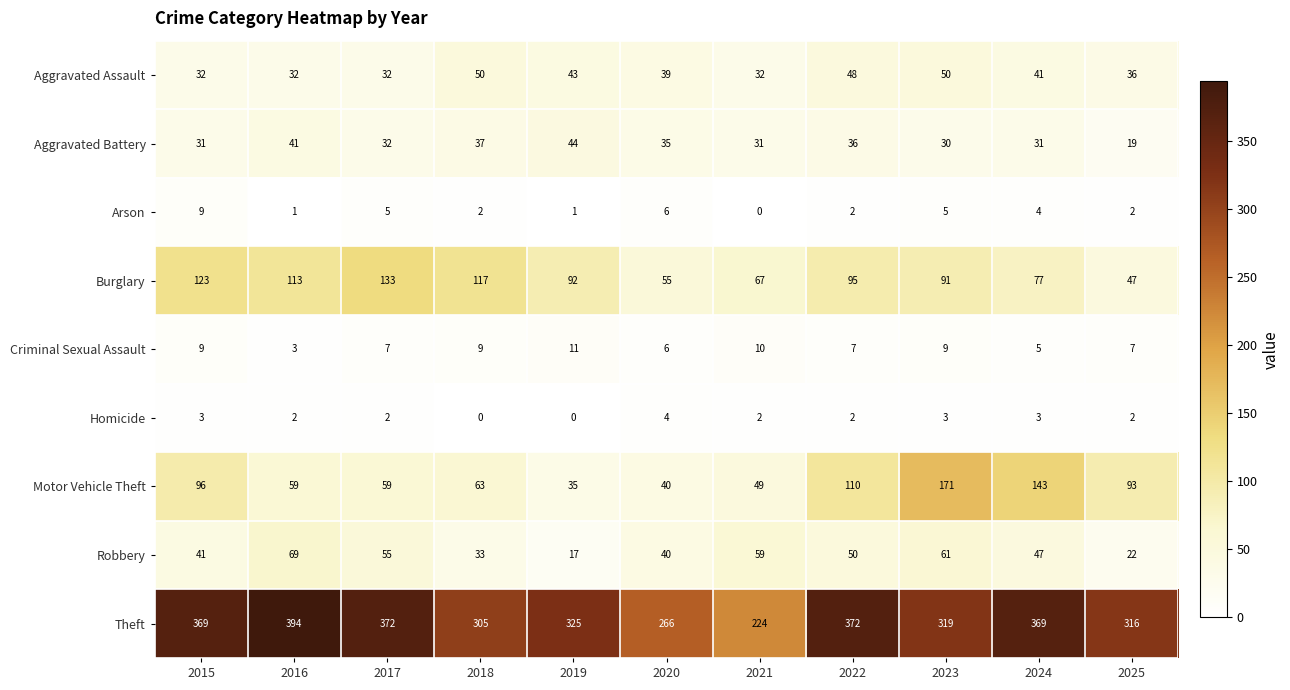

At which category is the sum across all series the highest?

2023